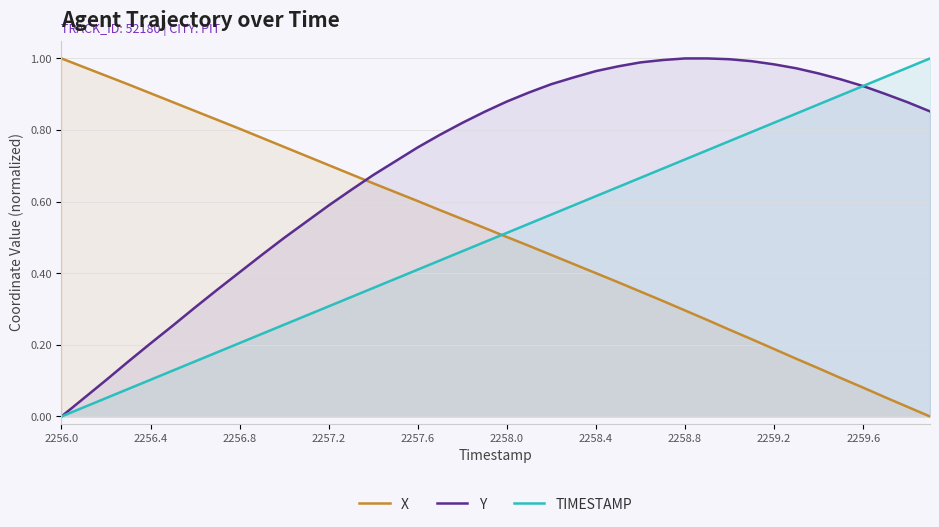

At 11, list the series in order from smallest to largest.

TIMESTAMP, Y, X